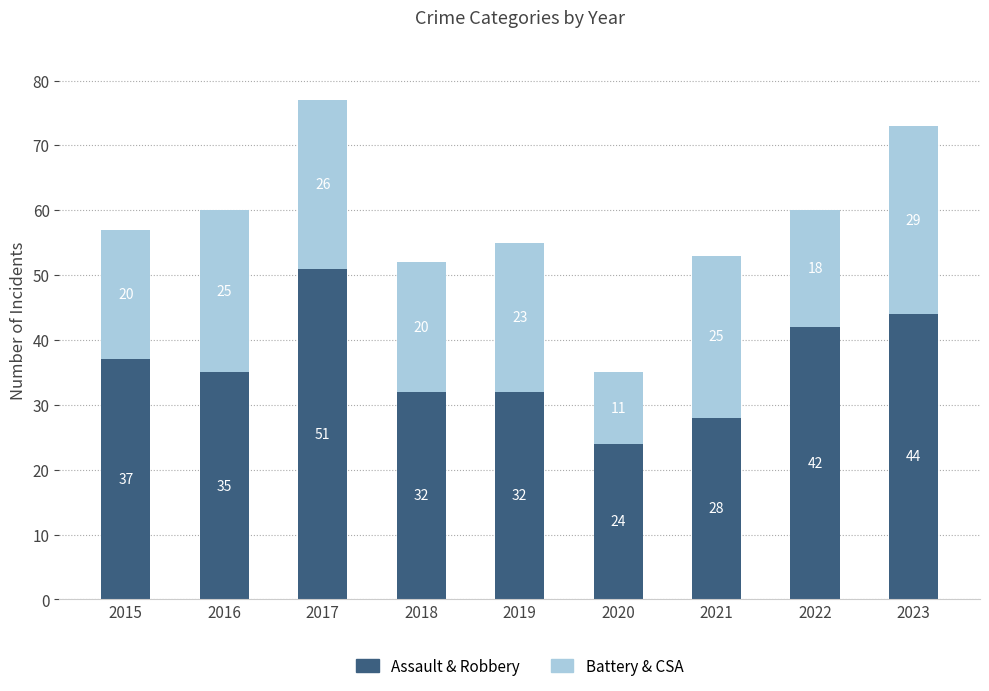

Is it true that Assault & Robbery equals 24 at 2020?

True